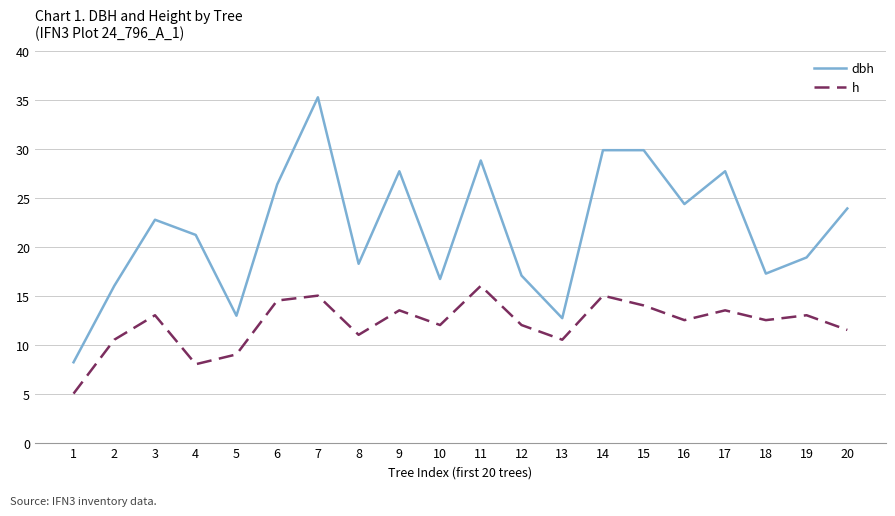

True or false: h and dbh cross at least once.

False